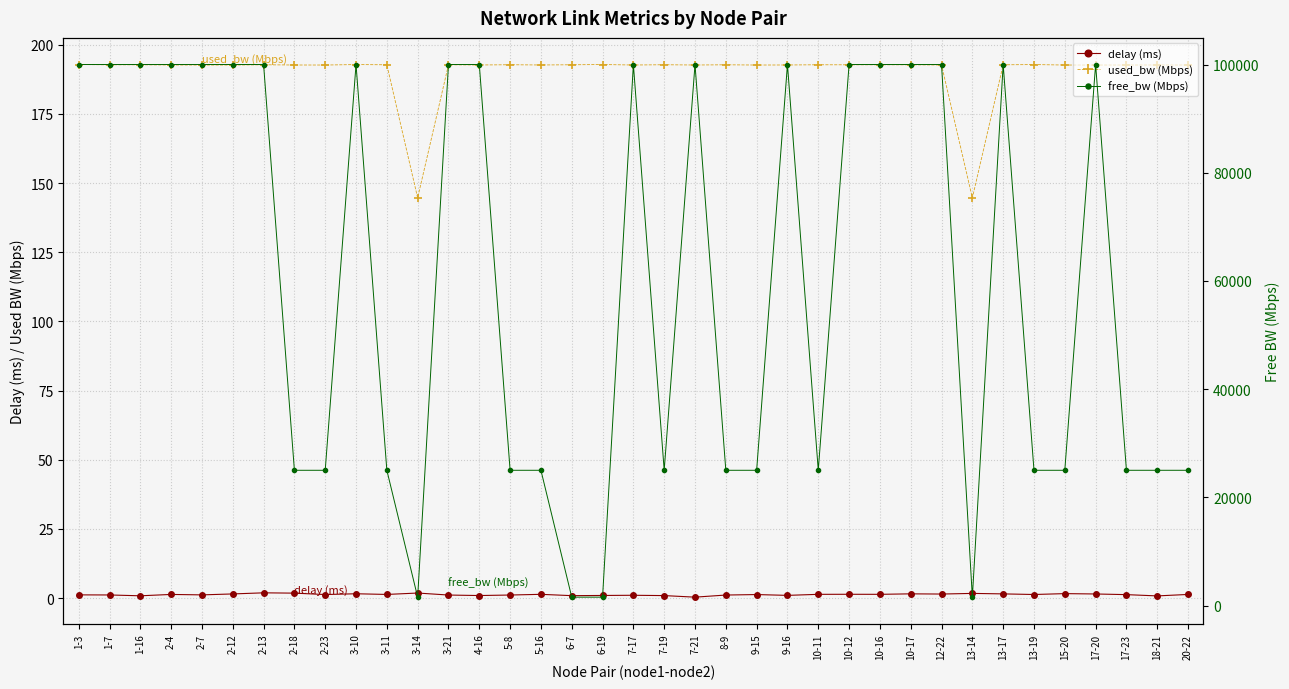

Which series changed the most between 5-8 and 5-16?

delay (ms)